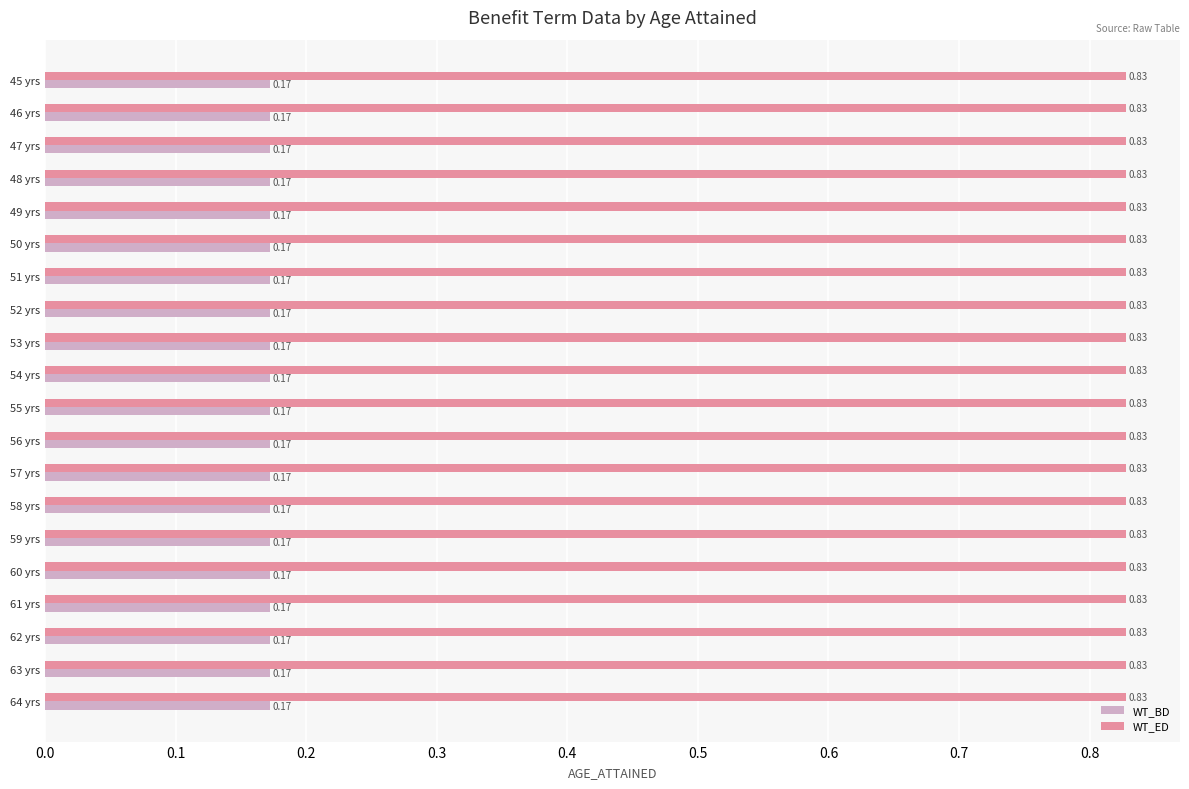

What is the difference between the highest and lowest values at 58 yrs?

0.7